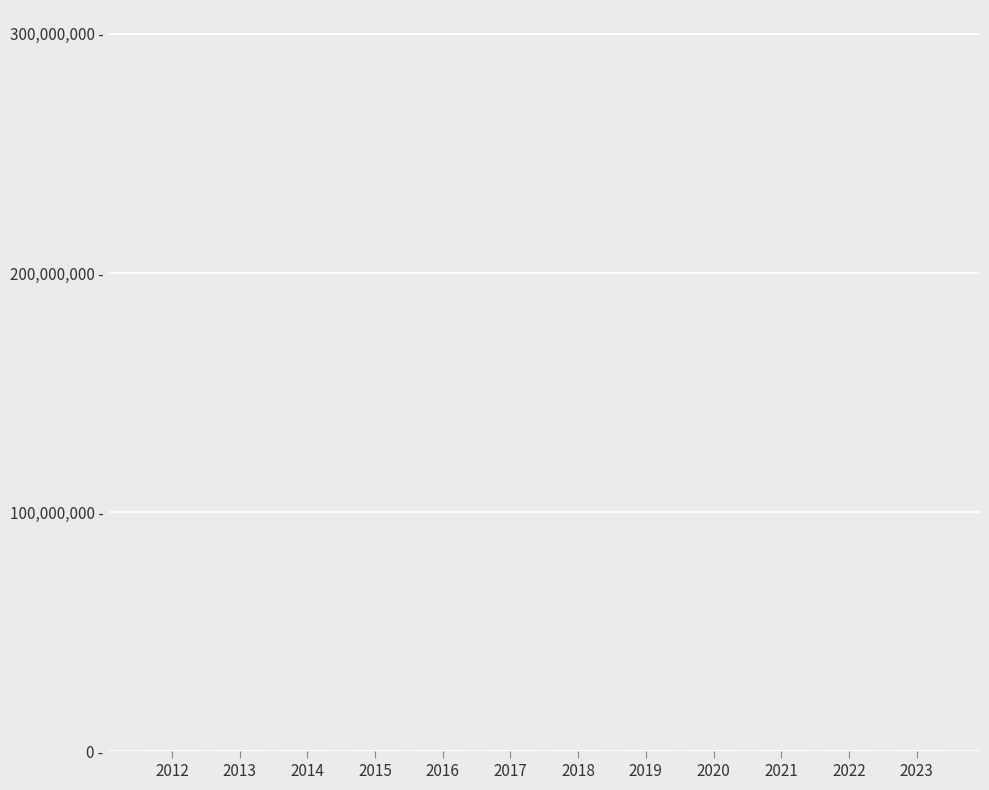

True or false: the data shows 2019 at 2019.

True